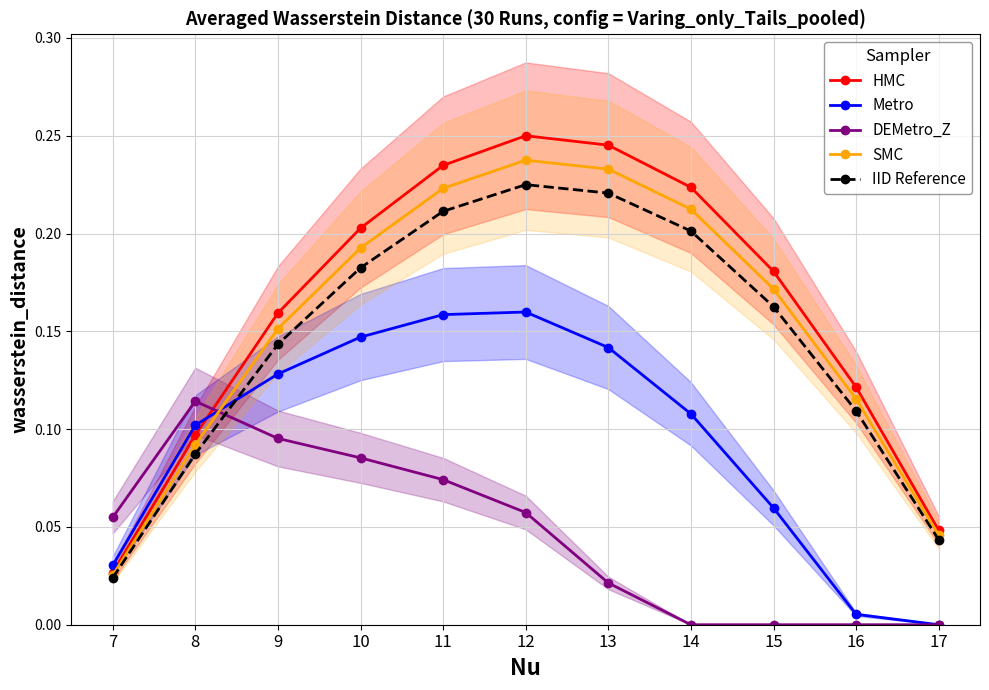

What is the spread (max minus min) of values at 12?

0.2